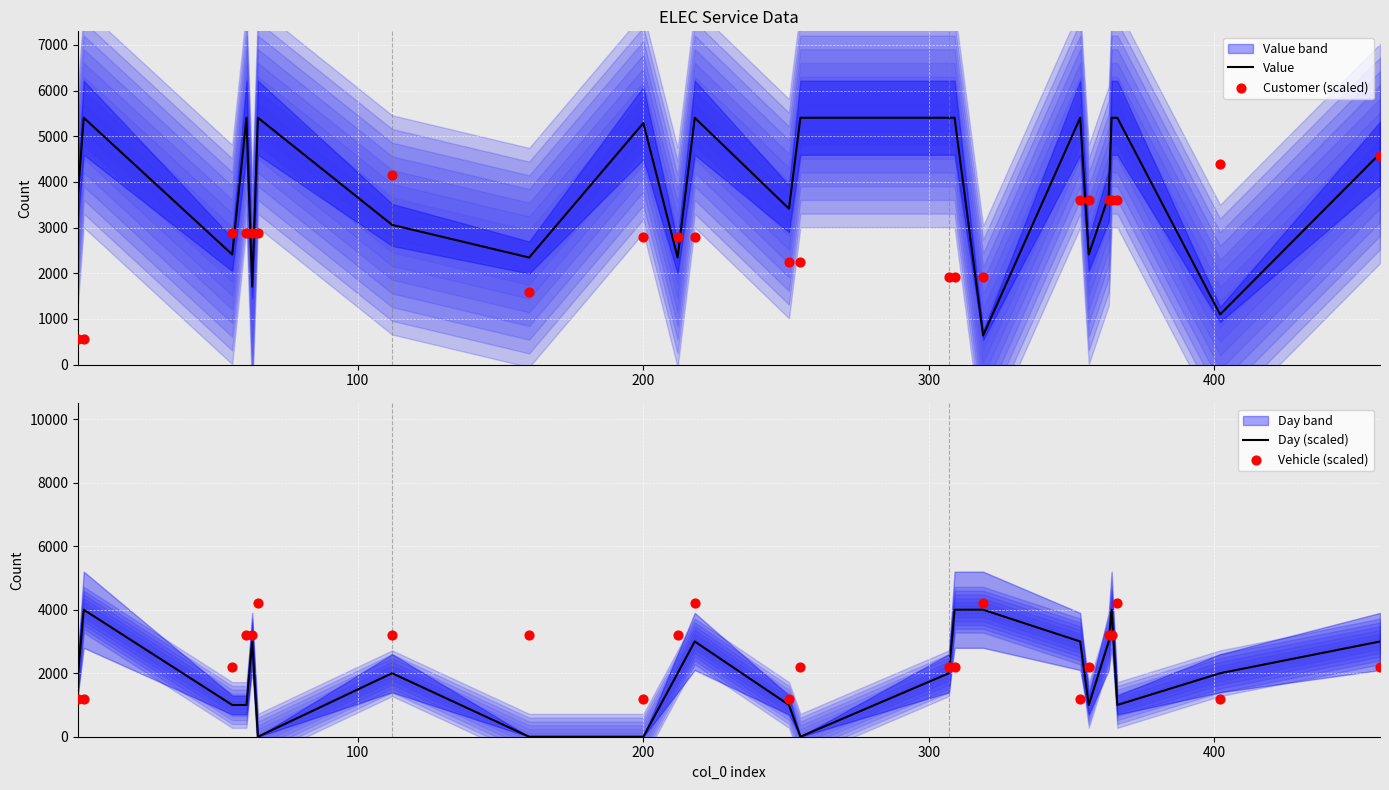

What are all the series names shown in the legend?

Value, Customer (scaled), Day (scaled), Vehicle (scaled)